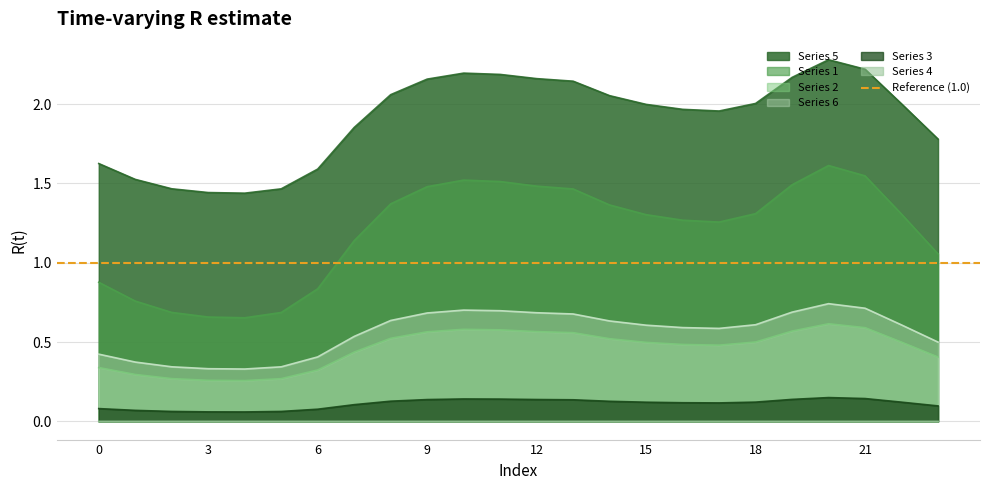

What is the maximum value for Series 5?

2.3